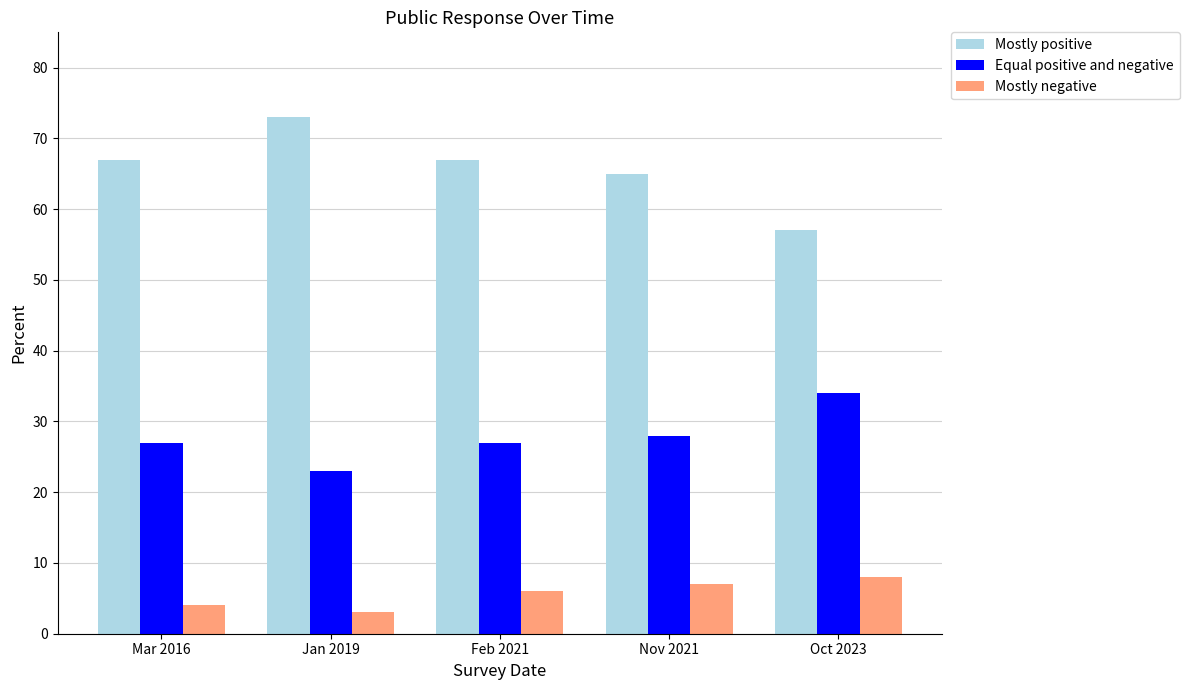

What is the spread (max minus min) of values at Oct 2023?

49